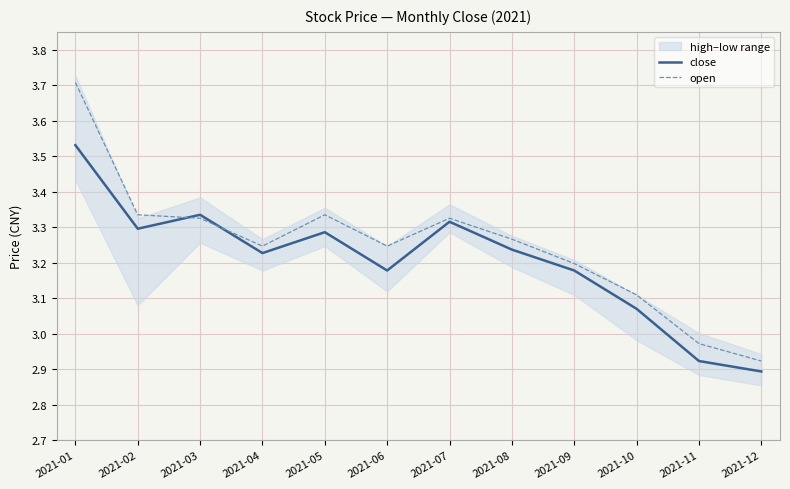

In close, how many points are higher than both neighbors (excluding endpoints)?

3